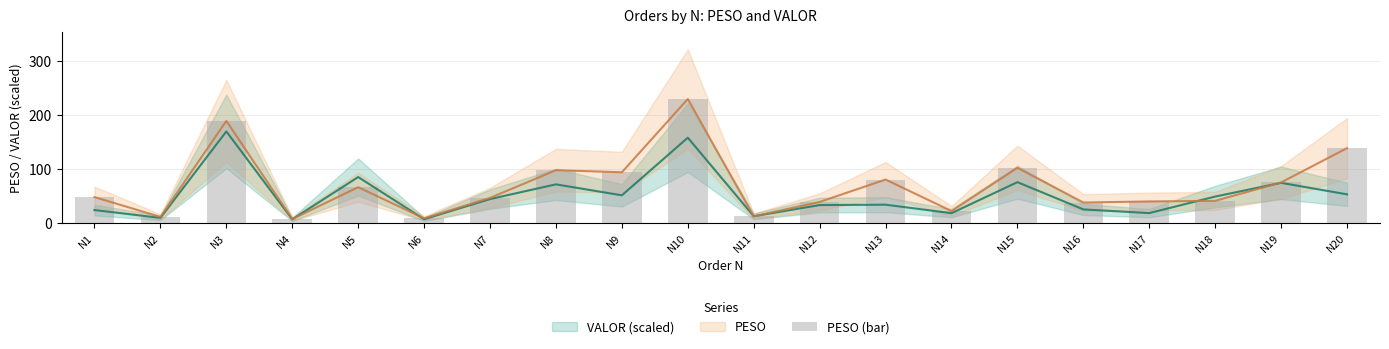

What is the maximum value shown in the chart?

229.6